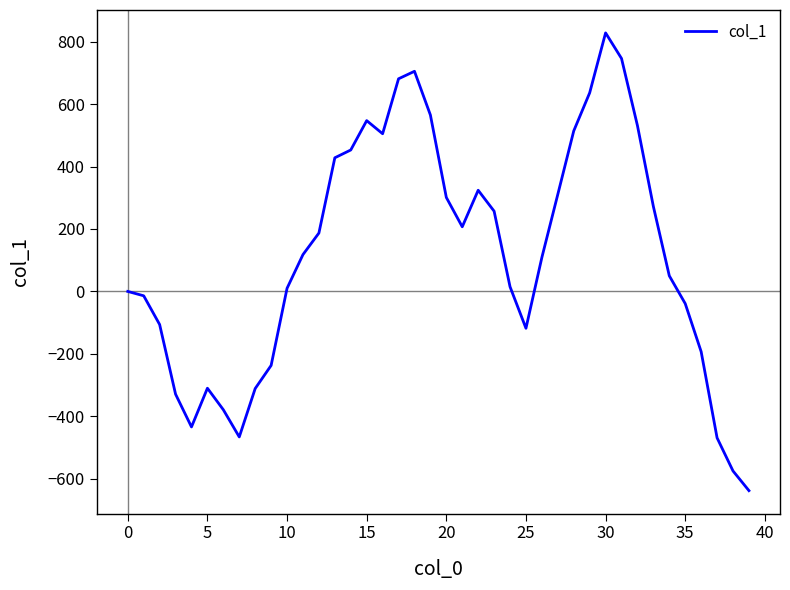

What is the sum of all values?

4682